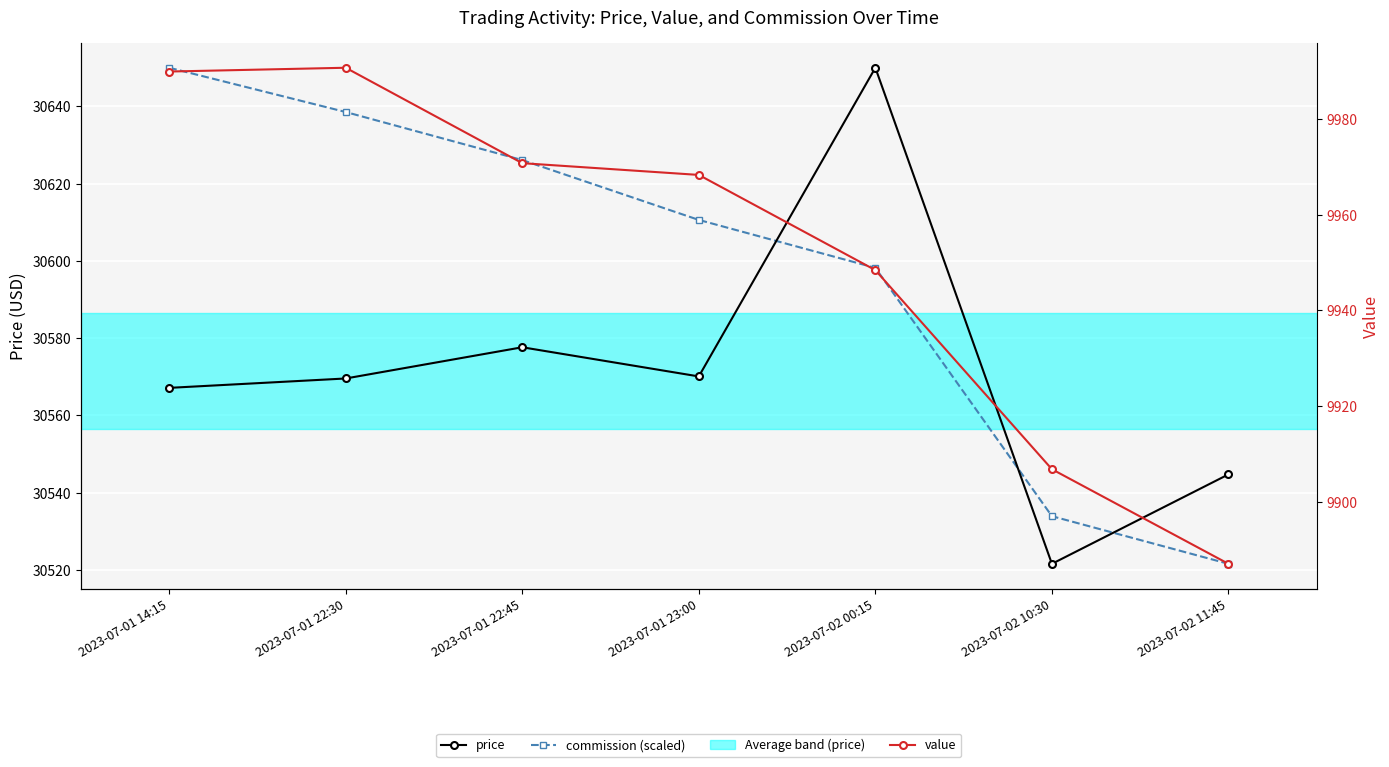

Reading left to right, what are all the values shown in this chart?

price: 2023-07-01 14:15=30567.1	2023-07-01 22:30=30569.6	2023-07-01 22:45=30577.6	2023-07-01 23:00=30570.1	2023-07-02 00:15=30650.0	2023-07-02 10:30=30521.6	2023-07-02 11:45=30544.7
commission (scaled): 2023-07-01 14:15=30650.0	2023-07-01 22:30=30638.5	2023-07-01 22:45=30626.1	2023-07-01 23:00=30610.6	2023-07-02 00:15=30598.2	2023-07-02 10:30=30533.9	2023-07-02 11:45=30521.6
value: 2023-07-01 14:15=9990.0	2023-07-01 22:30=9990.8	2023-07-01 22:45=9970.8	2023-07-01 23:00=9968.4	2023-07-02 00:15=9948.4	2023-07-02 10:30=9906.8	2023-07-02 11:45=9887.0